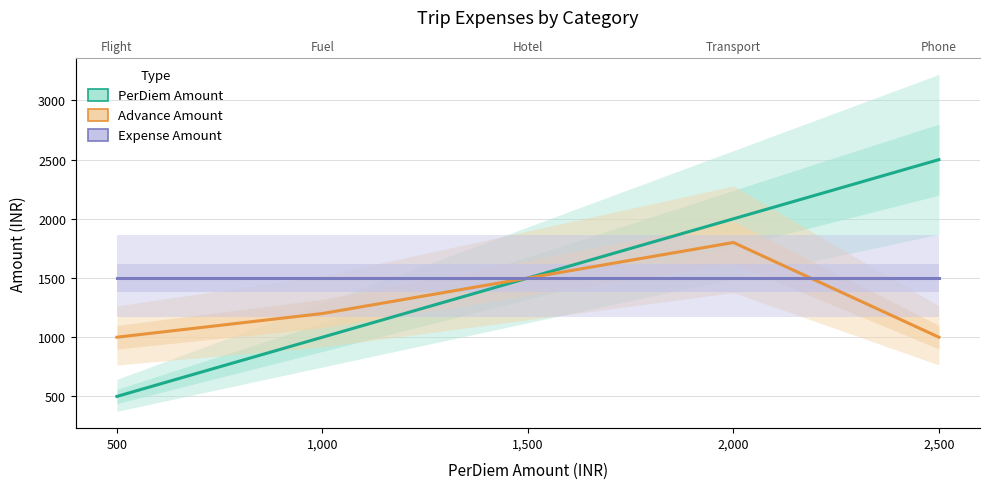

Reading right to left, list all the values displayed in this chart.

PerDiem Amount: 2500	2000	1500	1000	500
Advance Amount: 1000	1800	1500	1200	1000
Expense Amount: 1500	1500	1500	1500	1500